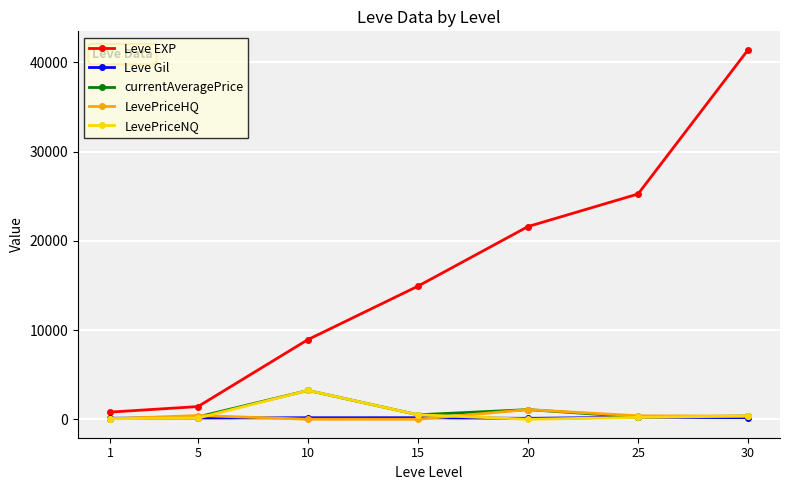

What is the value of the Leve Gil point at the 5th from the left?

101.0